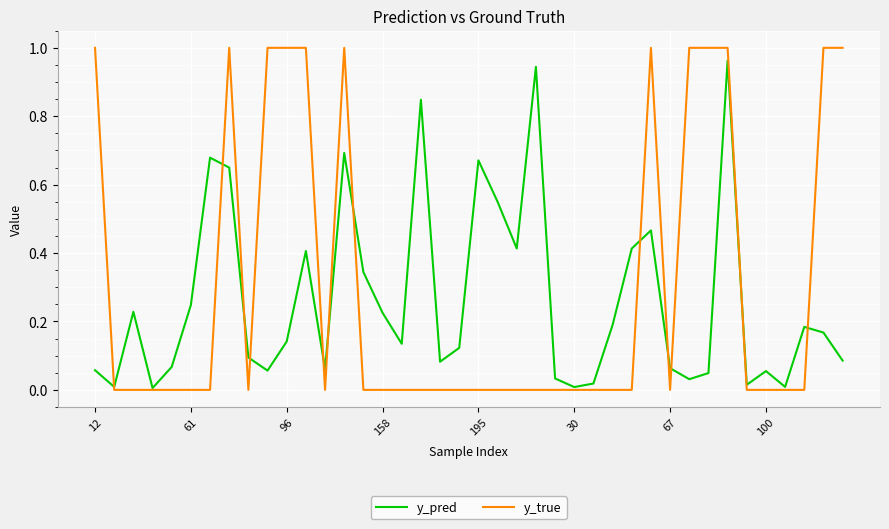

What is the maximum value for y_true?

1.0